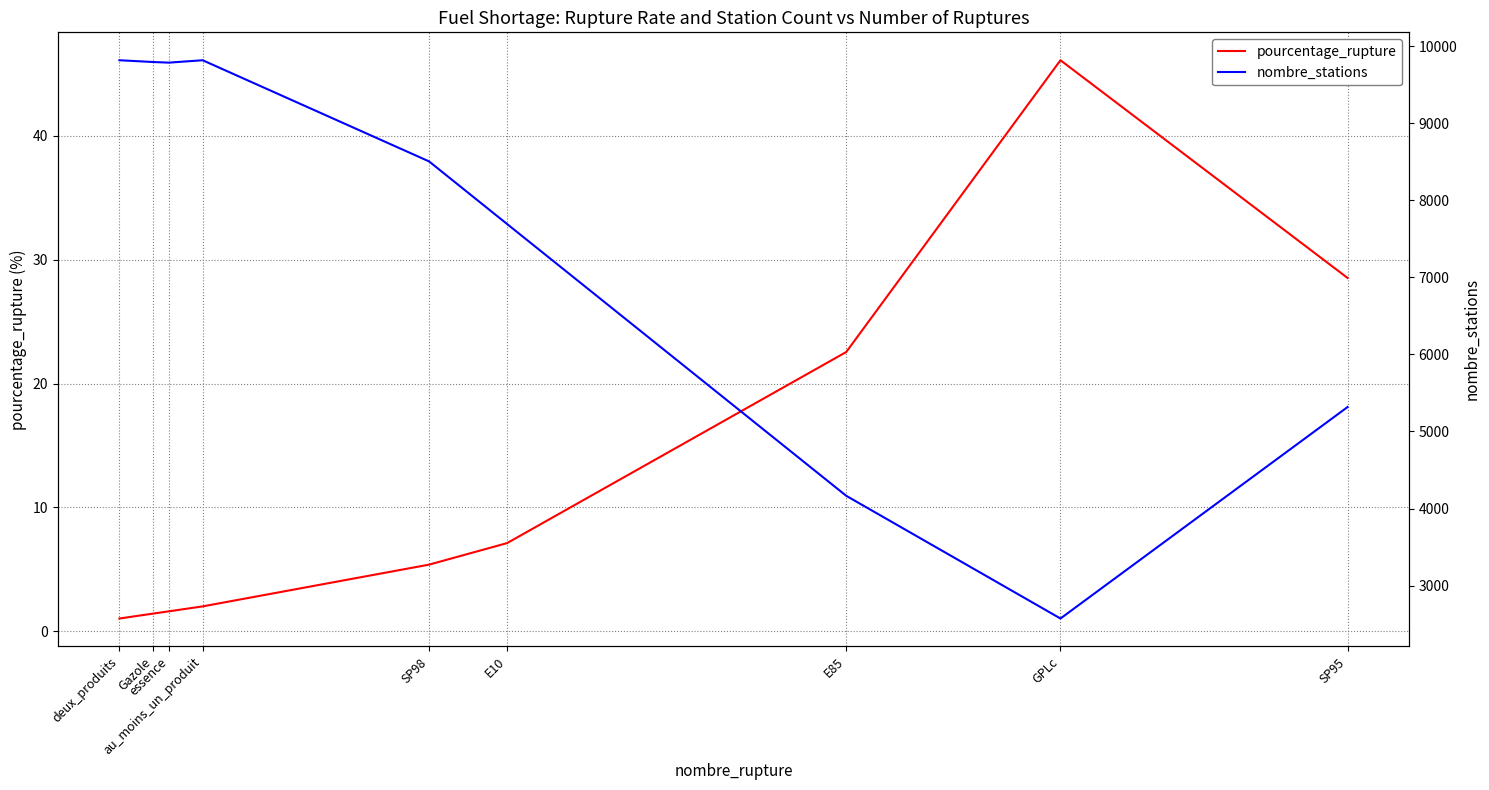

Which series has the largest total across all categories?

nombre_stations